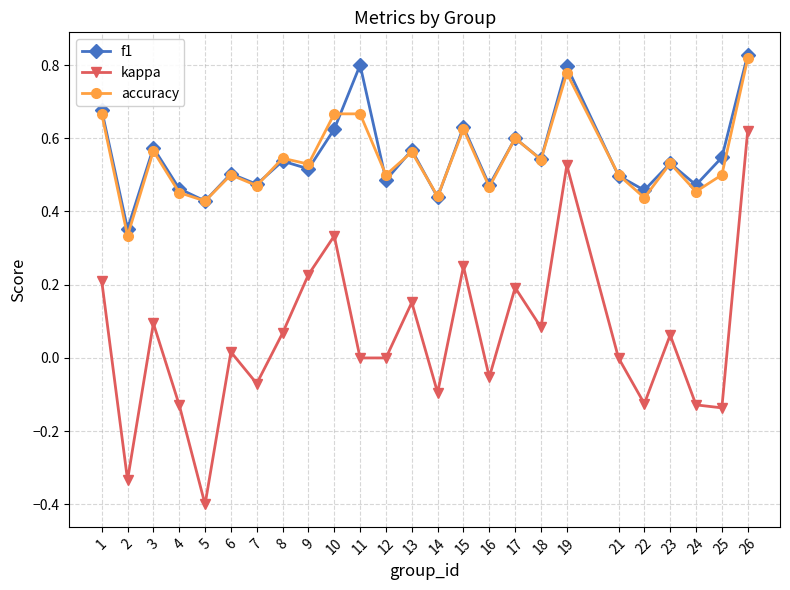

True or false: f1 has a value of 0.9 at 23.

False